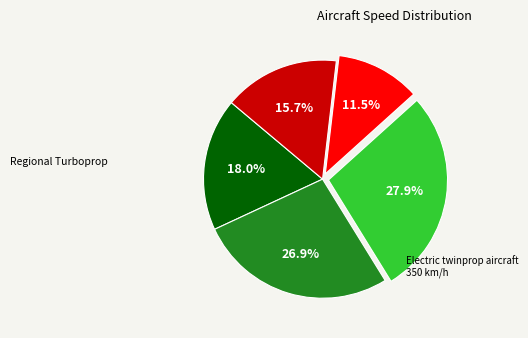

To the nearest percent, what is the average slice percentage?

20%